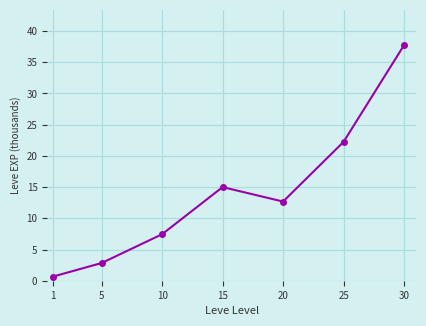

How many interior local peaks (higher than both neighbors) does the data have?

1